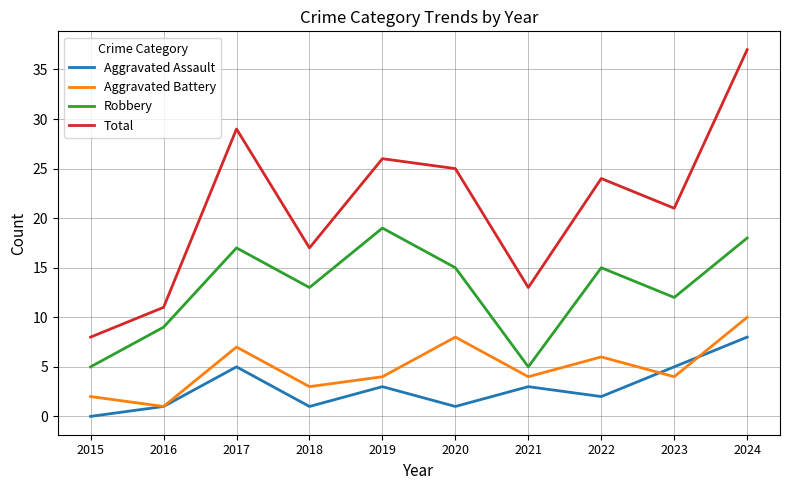

Where does the Total series first go above 24?

2017